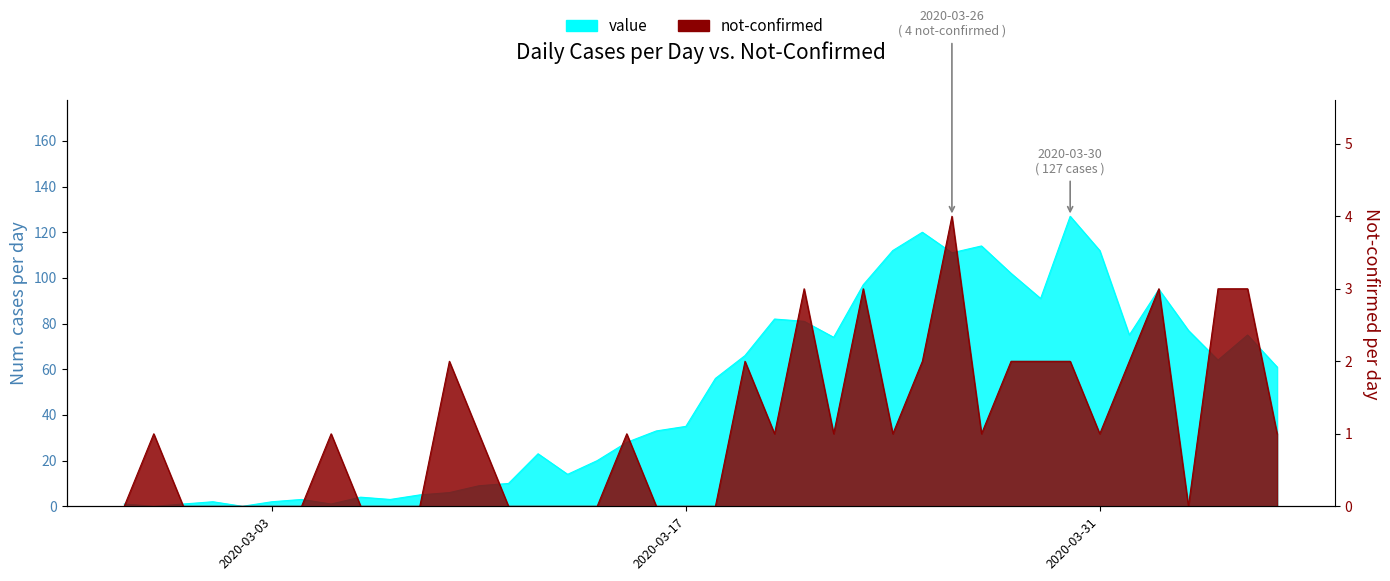

What are all the series names shown in the legend?

value, not-confirmed